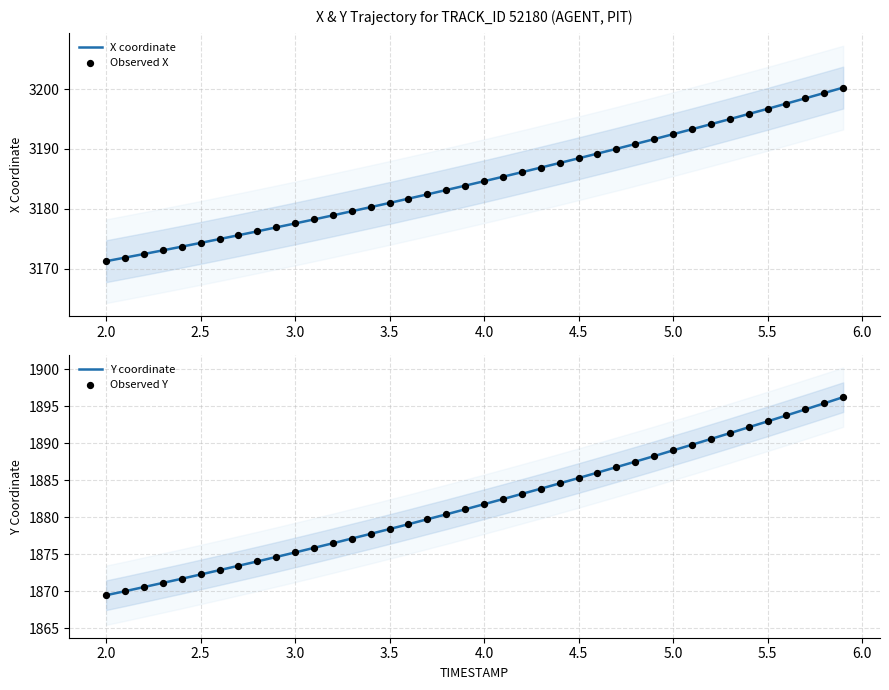

At how many categories does at least one series exceed 1980?

40